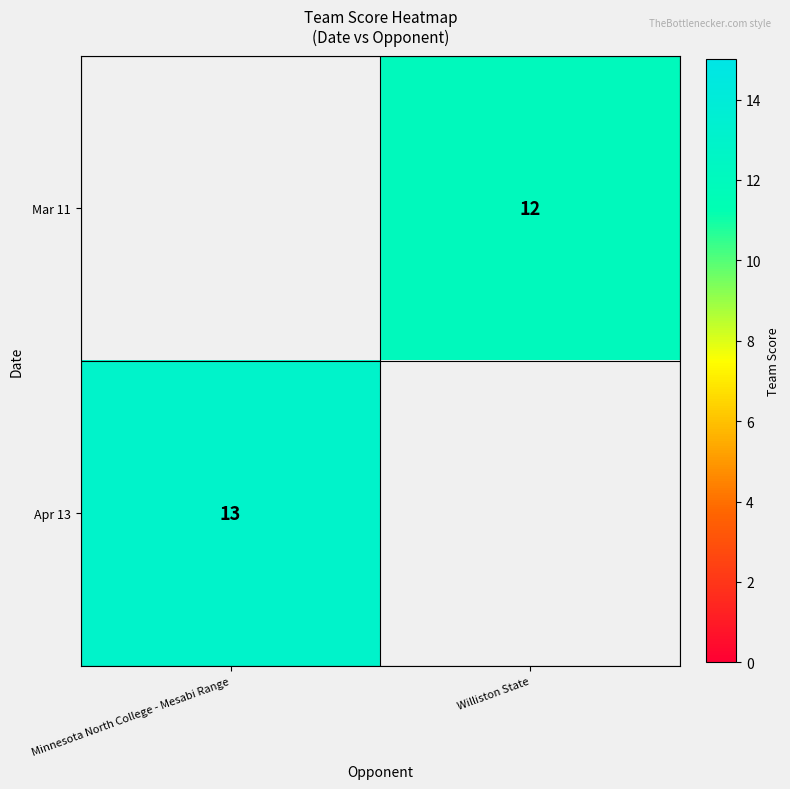

The Mar 11 series shows 12 at Williston State. True or false?

True